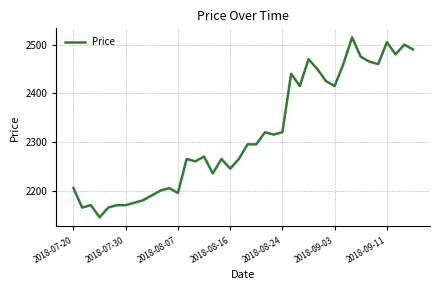

What is the maximum value shown in the chart?

2515